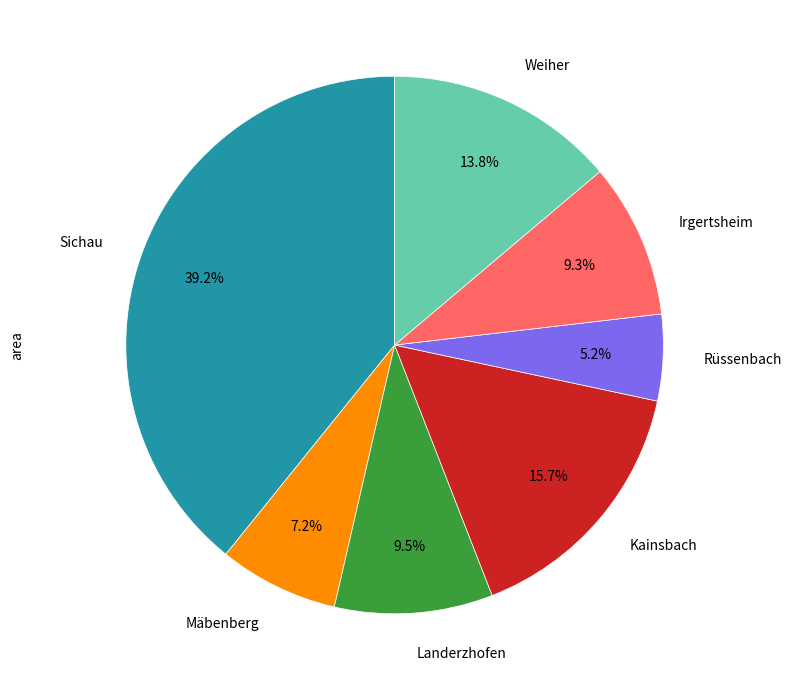

How much of the chart is everything except Sichau?

60.8%